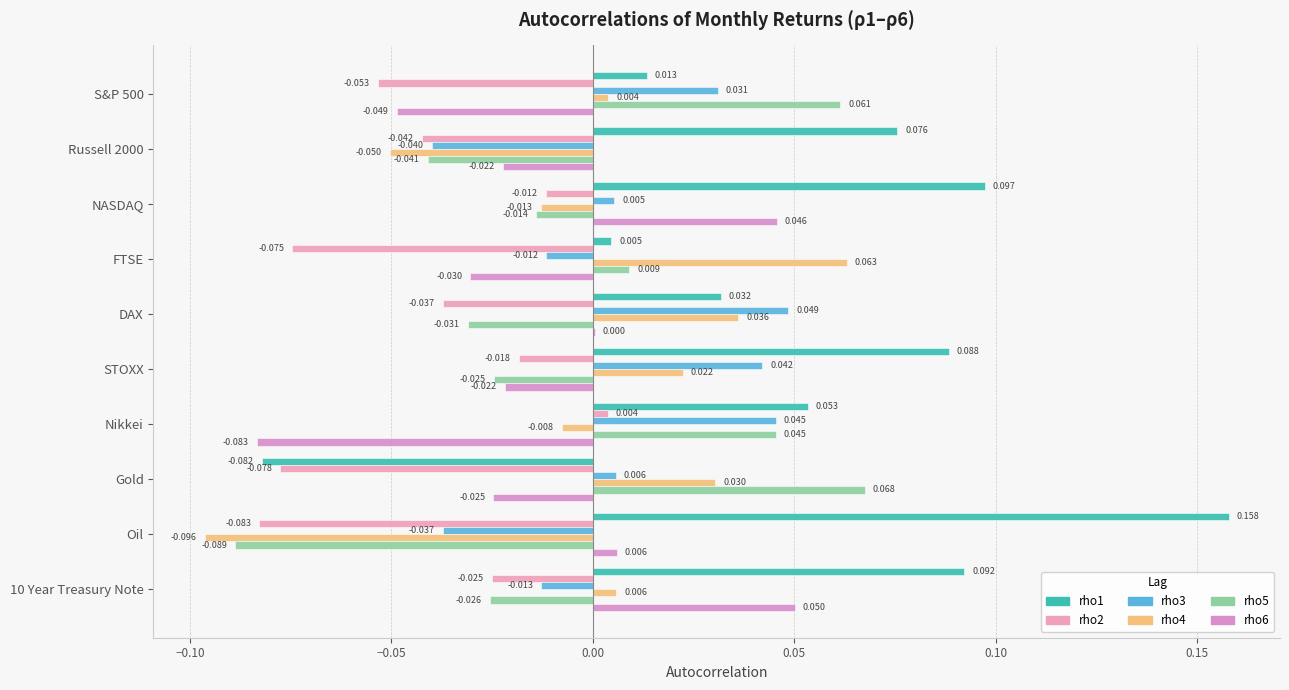

What is the greatest value displayed?

0.2